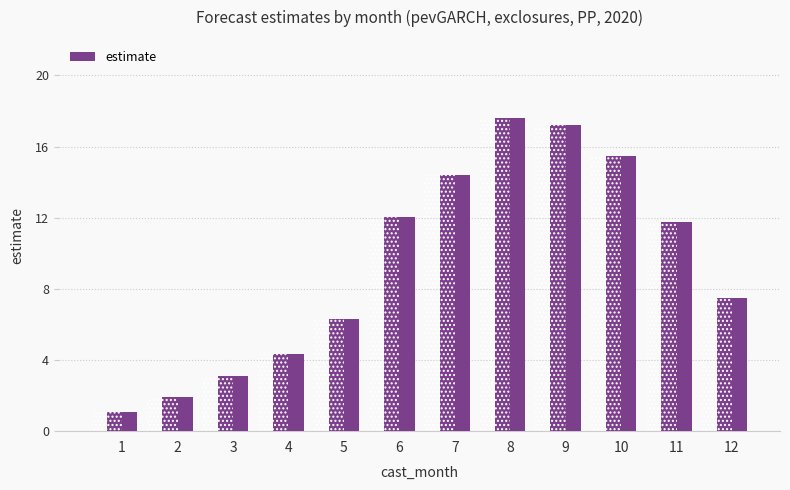

Reading left to right, list all the values displayed in this chart.

1.1	1.9	3.1	4.3	6.3	12.0	14.4	17.6	17.2	15.5	11.8	7.5